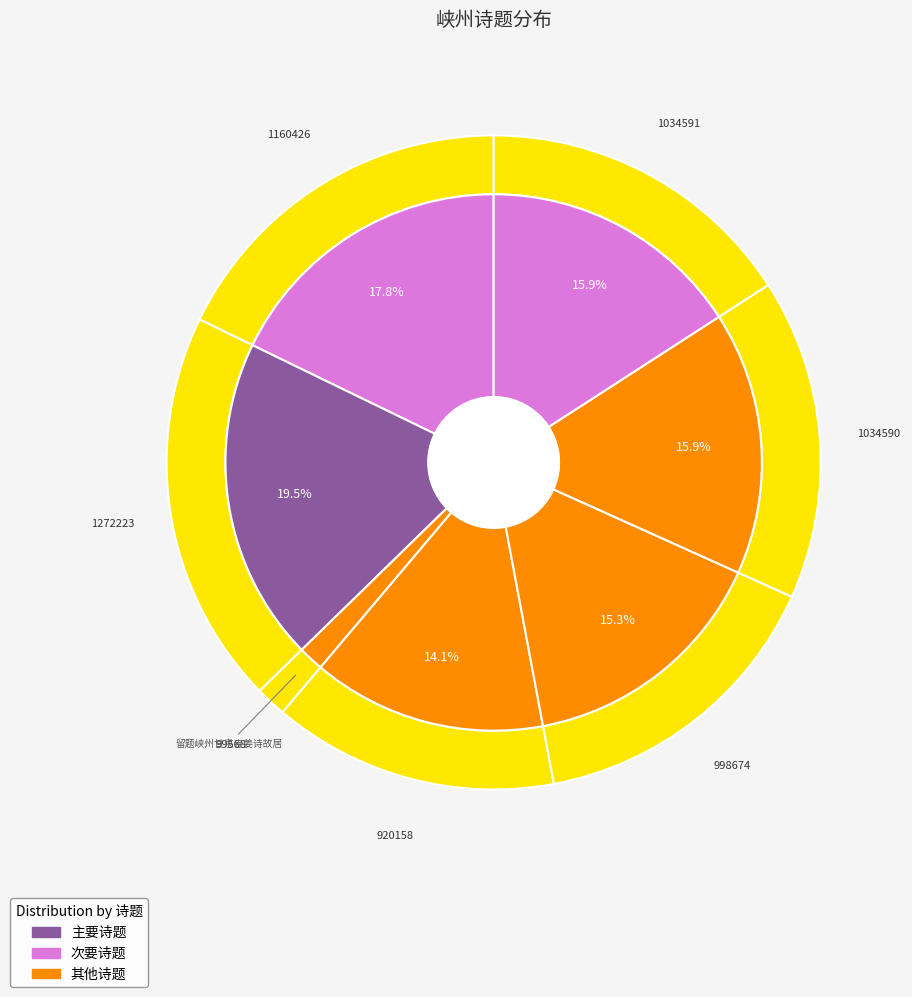

Does 寄题峡州宜都县古亭 represent more than half of the total?

No